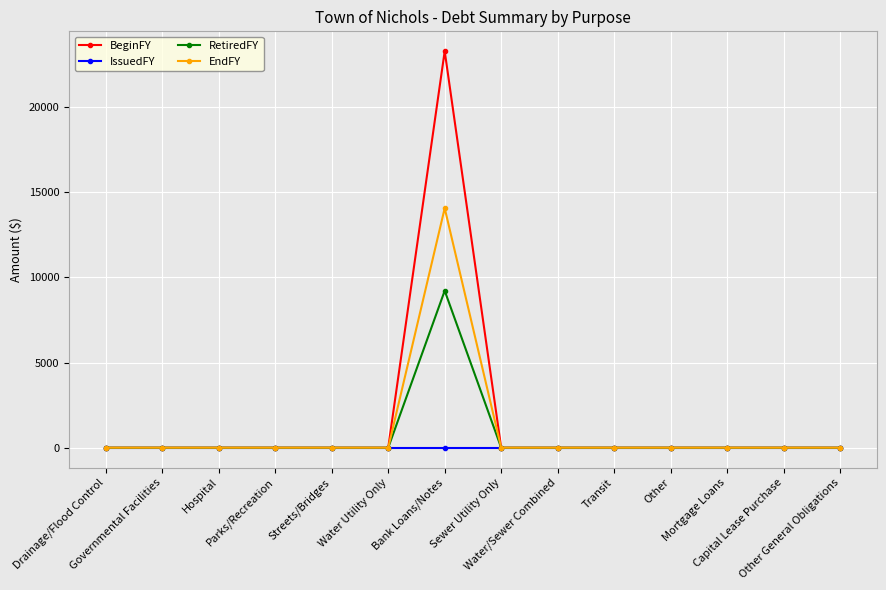

Which series has the widest spread of values?

BeginFY